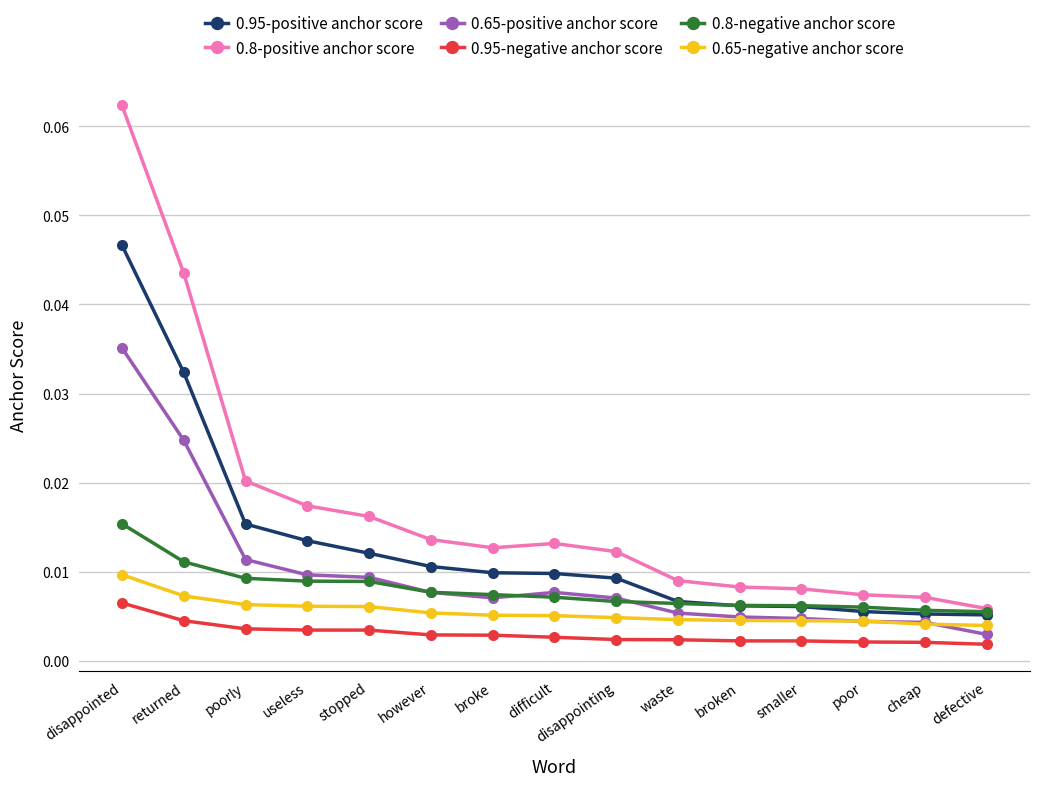

What position from the left is however?

6